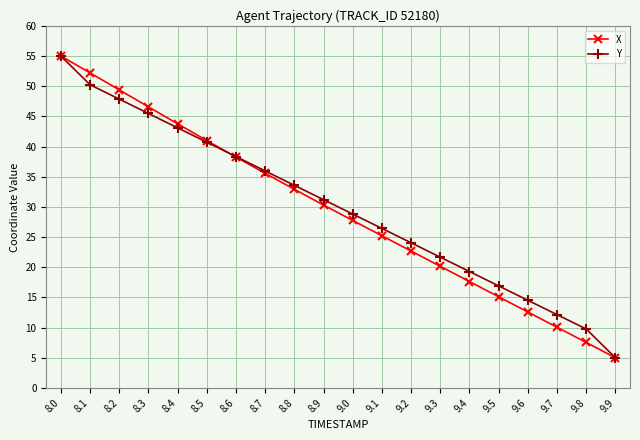

Reading right to left, extract all data points from this chart.

X: 9.9=5.0	9.8=7.5	9.7=10.1	9.6=12.6	9.5=15.1	9.4=17.6	9.3=20.2	9.2=22.7	9.1=25.2	9.0=27.7	8.9=30.3	8.8=32.9	8.7=35.6	8.6=38.2	8.5=41.0	8.4=43.8	8.3=46.6	8.2=49.4	8.1=52.2	8.0=55.0
Y: 9.9=5.0	9.8=9.8	9.7=12.1	9.6=14.5	9.5=16.9	9.4=19.3	9.3=21.7	9.2=24.0	9.1=26.4	9.0=28.8	8.9=31.2	8.8=33.6	8.7=36.0	8.6=38.3	8.5=40.7	8.4=43.1	8.3=45.5	8.2=47.9	8.1=50.2	8.0=55.0